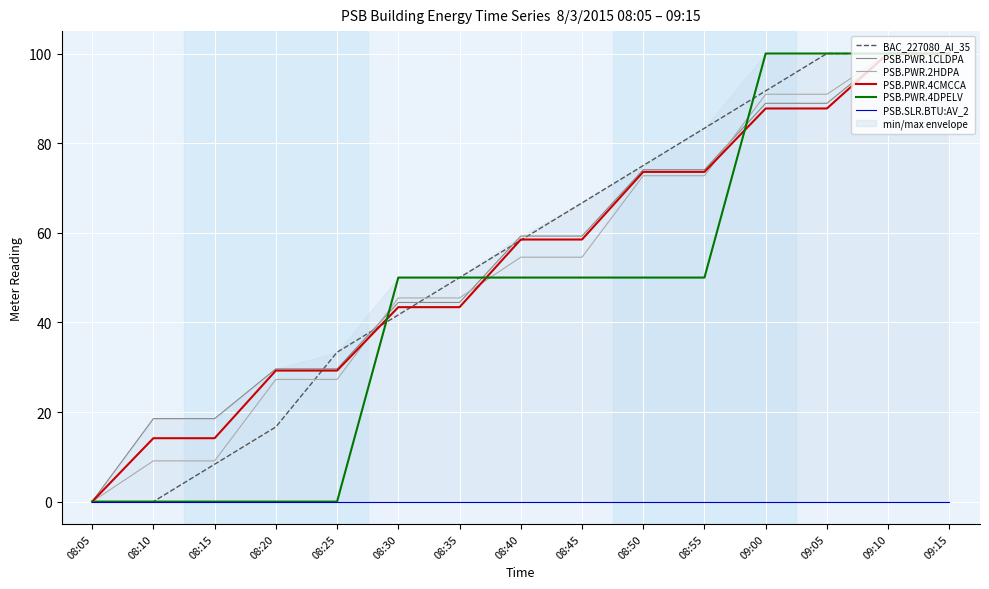

True or false: BAC_227080_AI_35 has more than 1 interior local peaks.

False